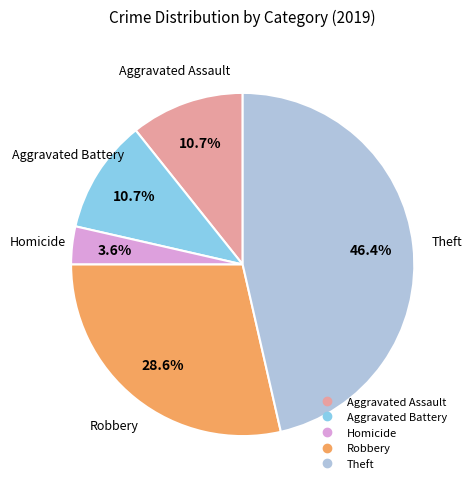

Is there any slice that represents more than half of the pie?

No